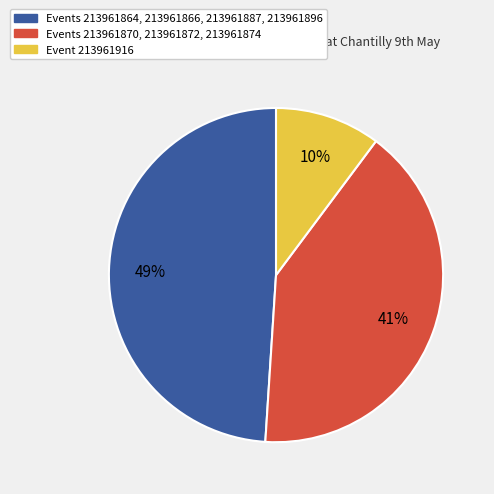

Is there a majority slice in this chart?

No